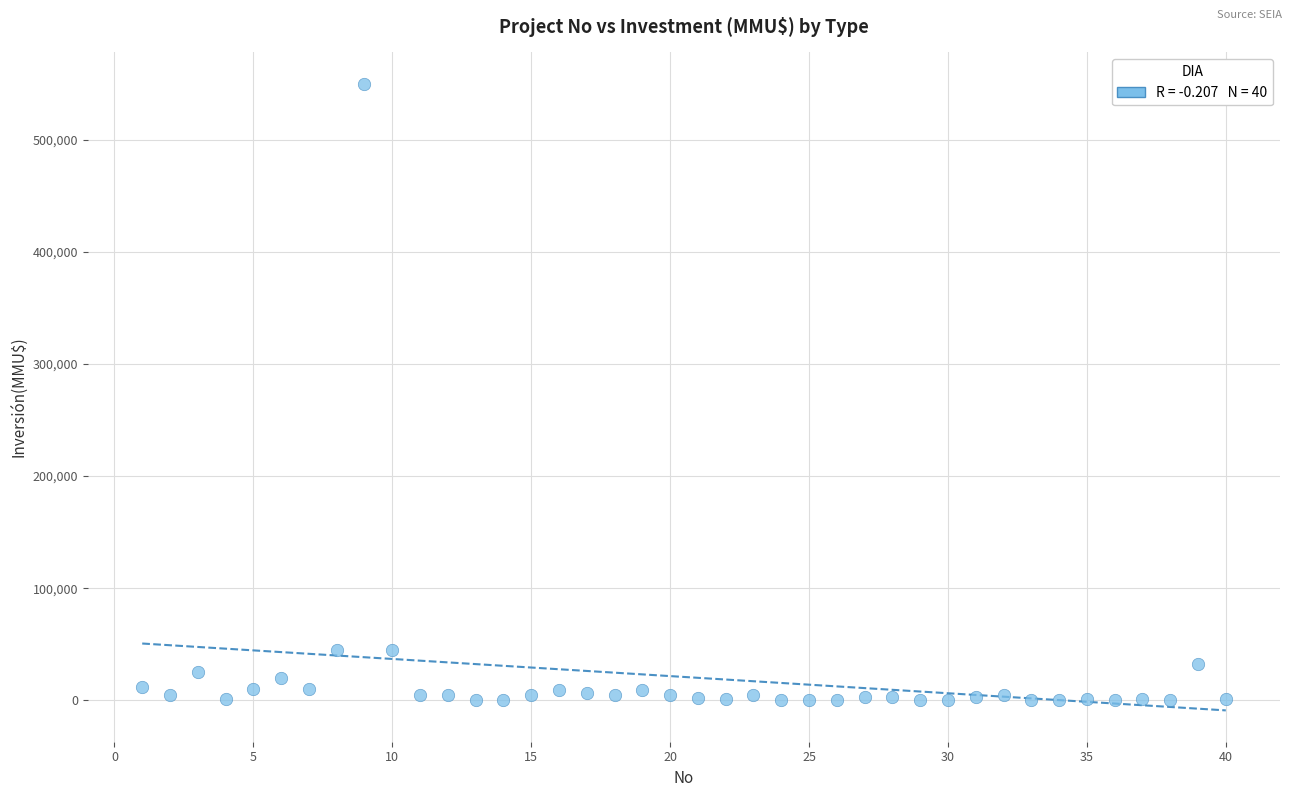

What is the range of Y values (max minus min)?

550000